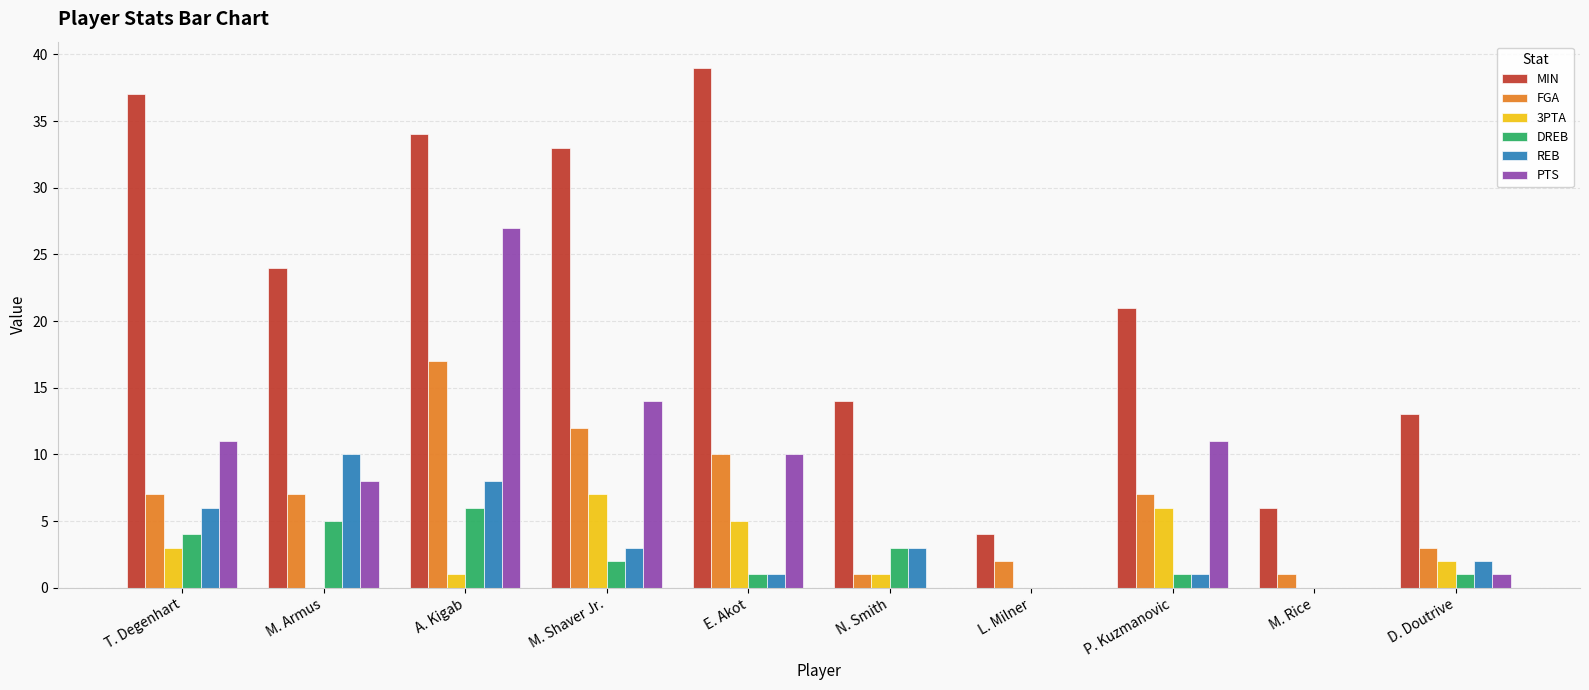

What is the greatest value displayed?

39